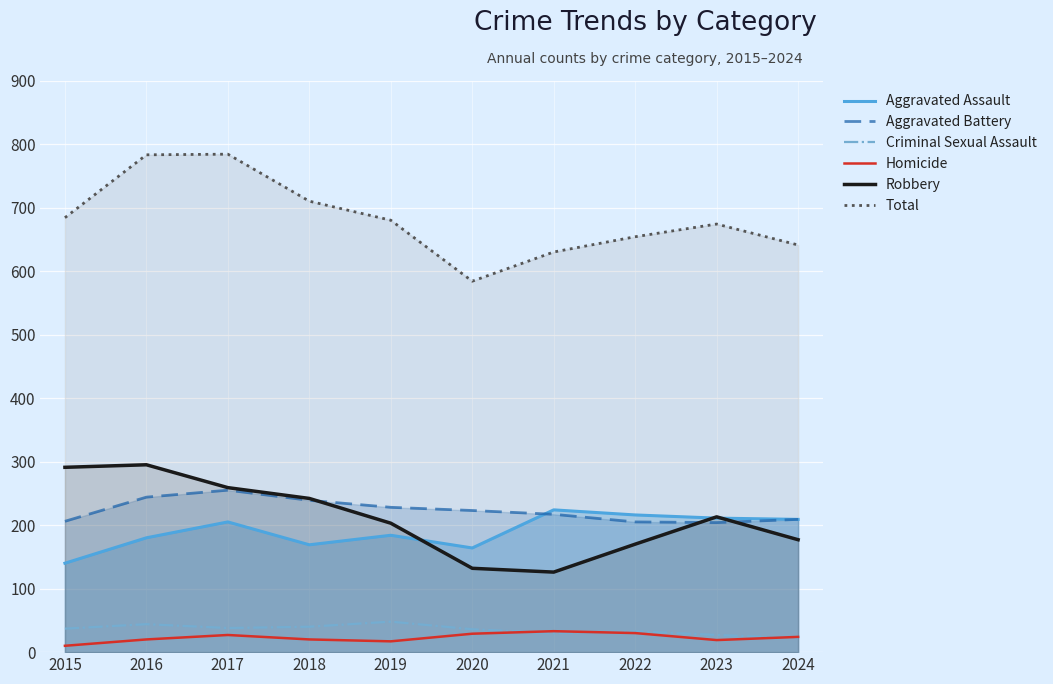

What is the value of the Total point at the 6th from the left?

584